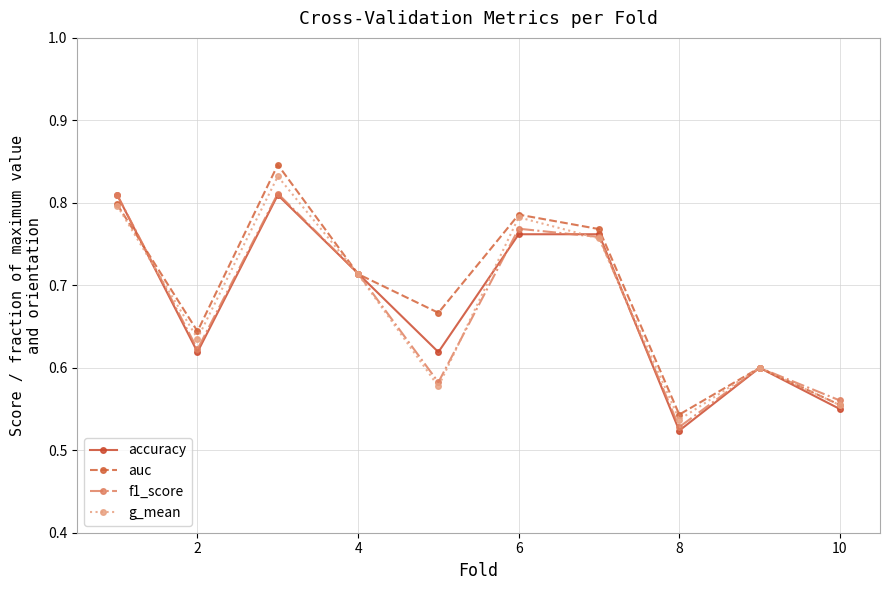

How many accuracy values are between 0 and 1?

10